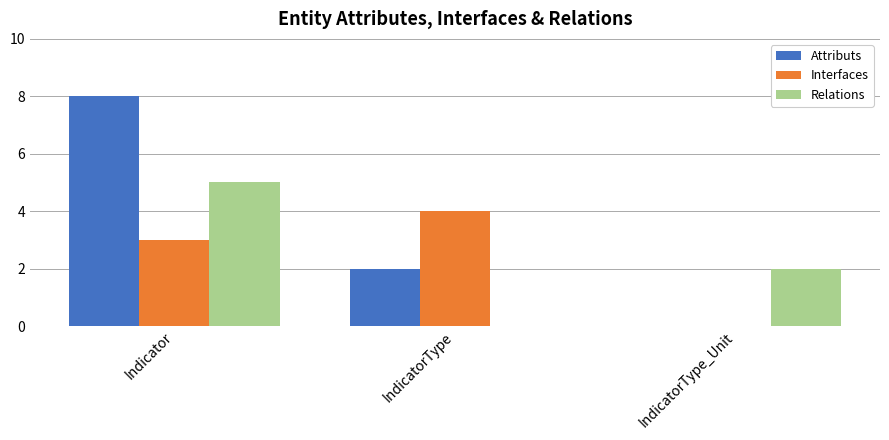

How many groups of bars are there?

3